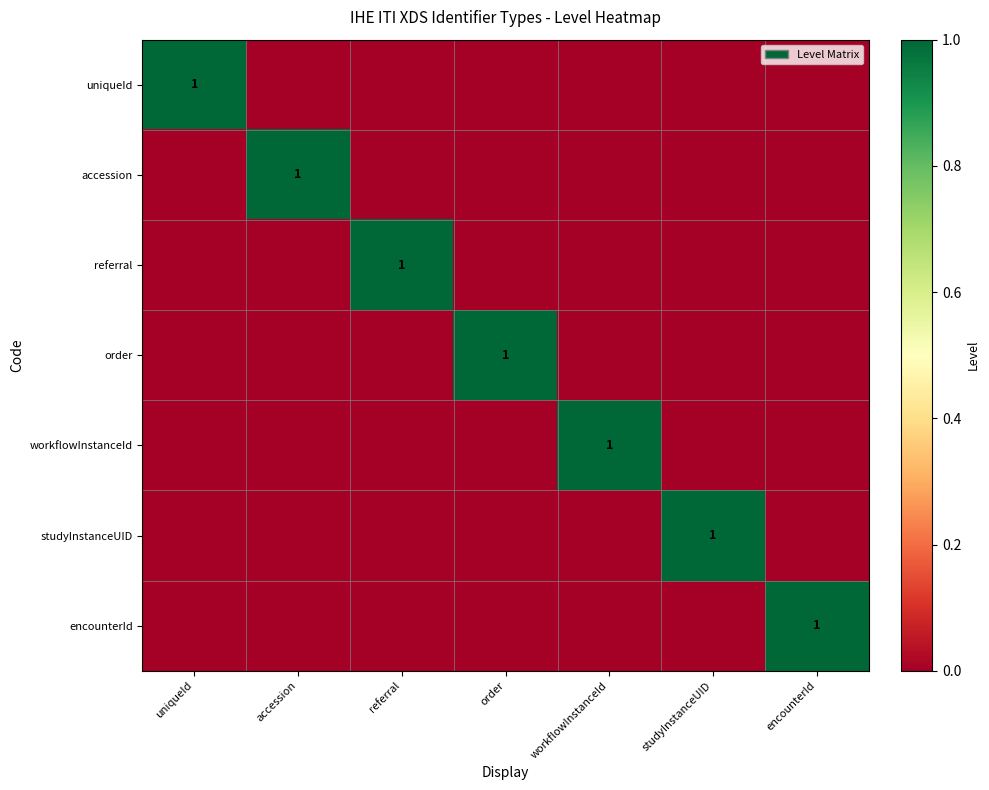

The value of referral at referral is 1. True or false?

True